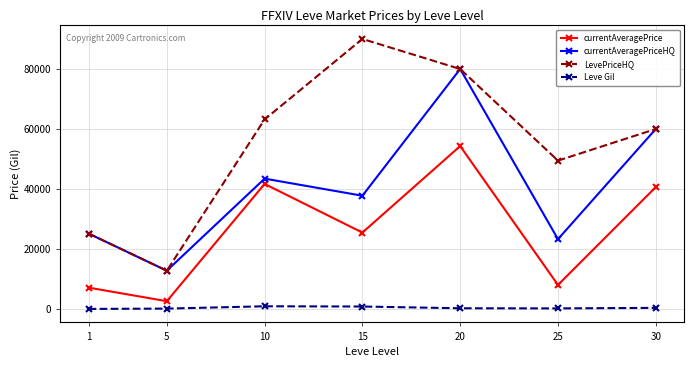

Between 5 and 25, which series saw the biggest shift?

LevePriceHQ